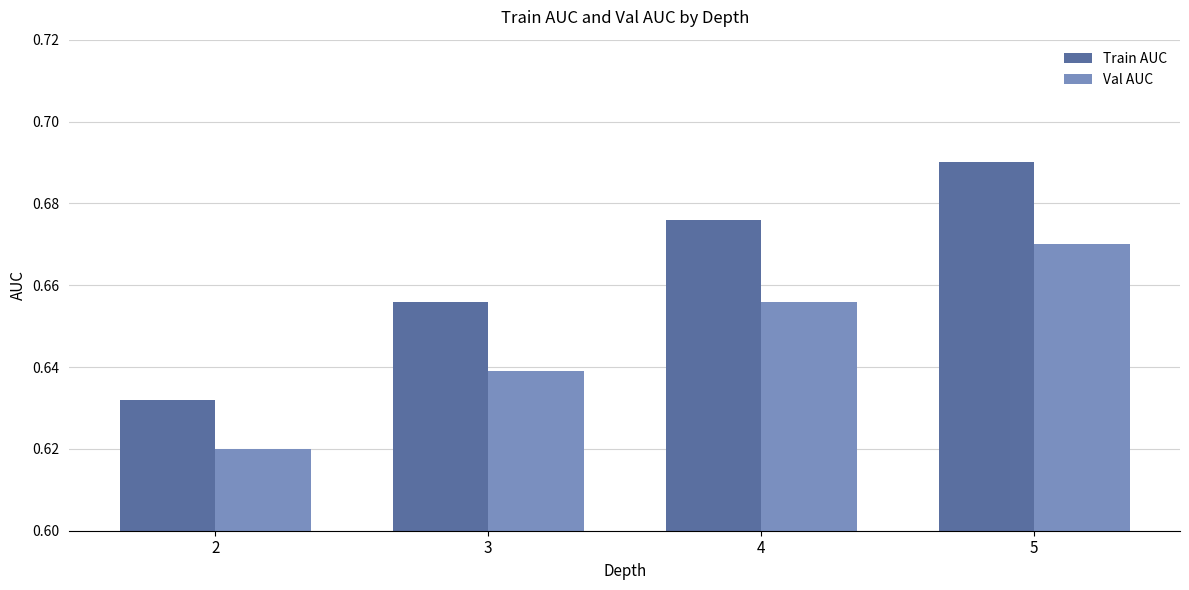

Does the chart contain any negative values?

No